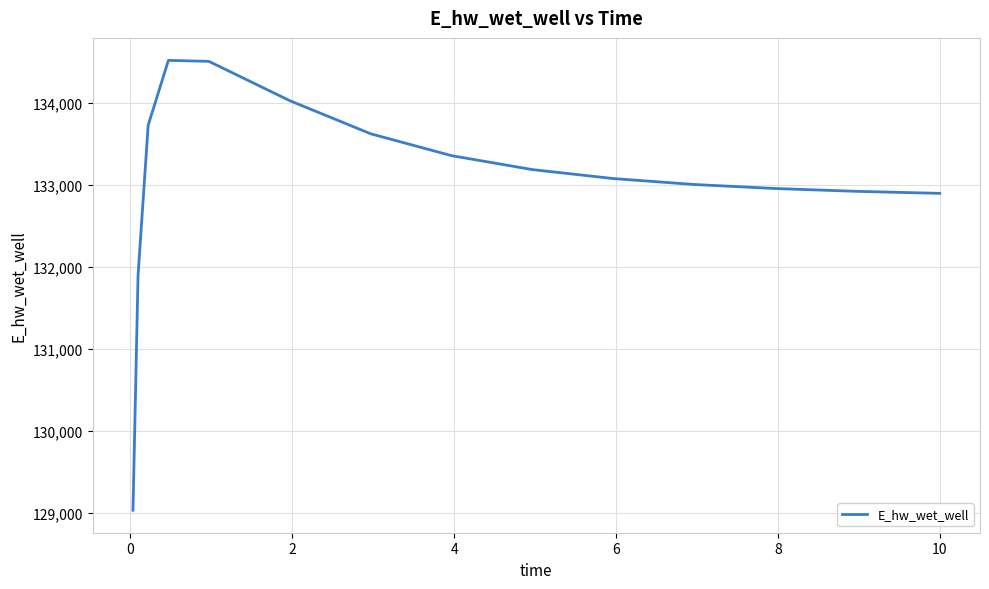

What is the smallest value displayed?

129030.1